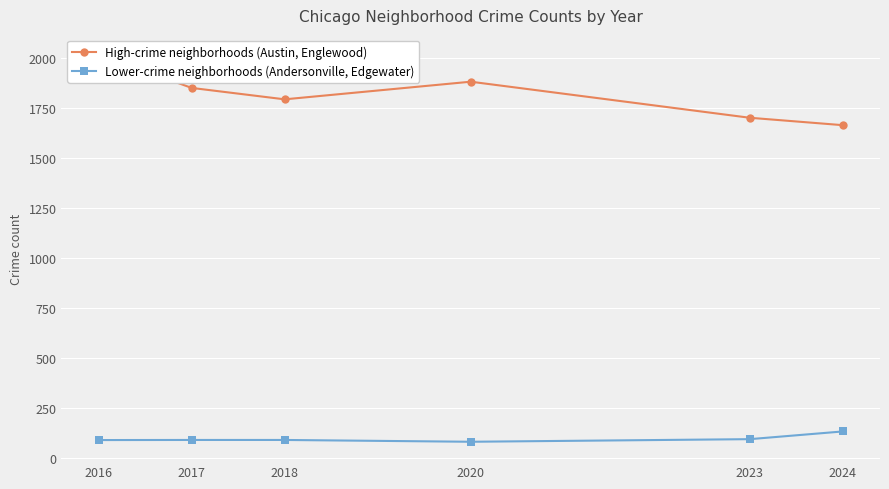

At which label does High-crime neighborhoods (Austin, Englewood) first exceed 1849?

2016